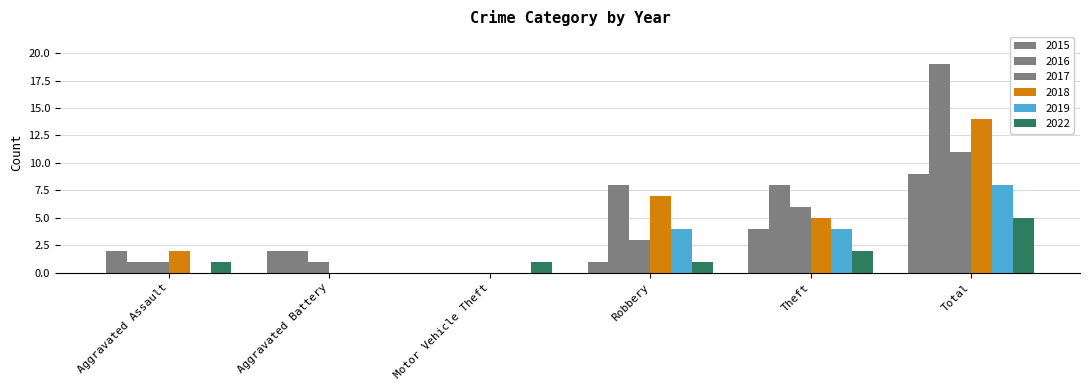

Which series has the largest total across all categories?

2016